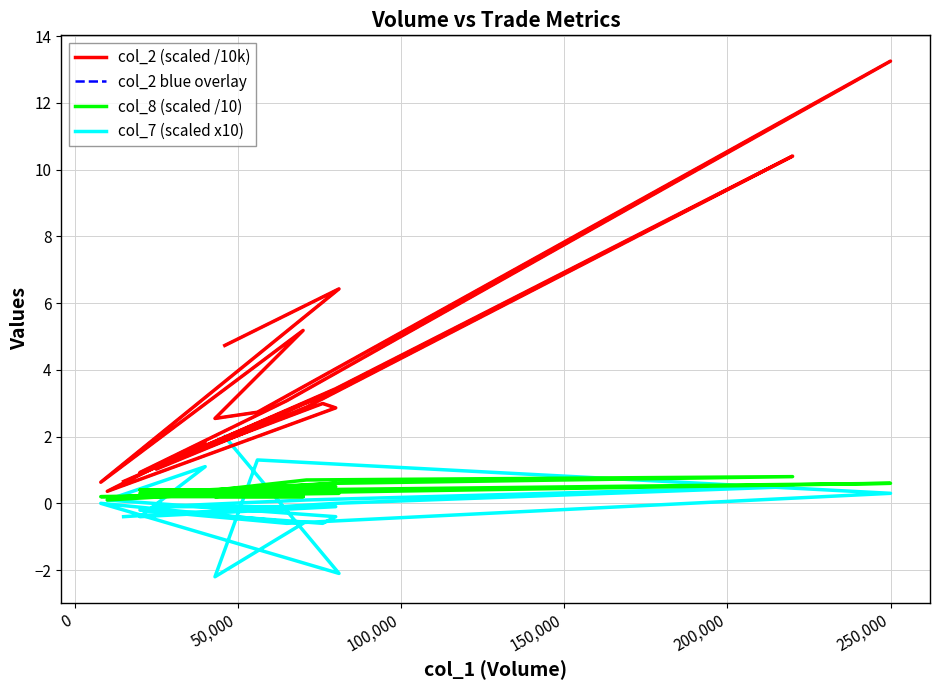

What is the value of the col_8 (scaled /10) point at the 2nd from the left?

0.3